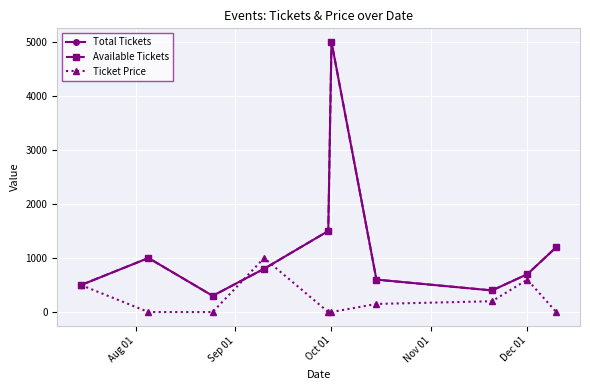

What is the difference between the maximum and minimum values in the Available Tickets series?

4700